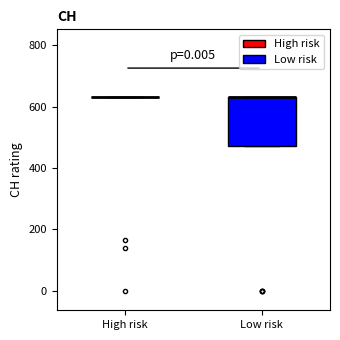

Comparing the boxes themselves (not the whiskers), which one is the tallest?

Low risk